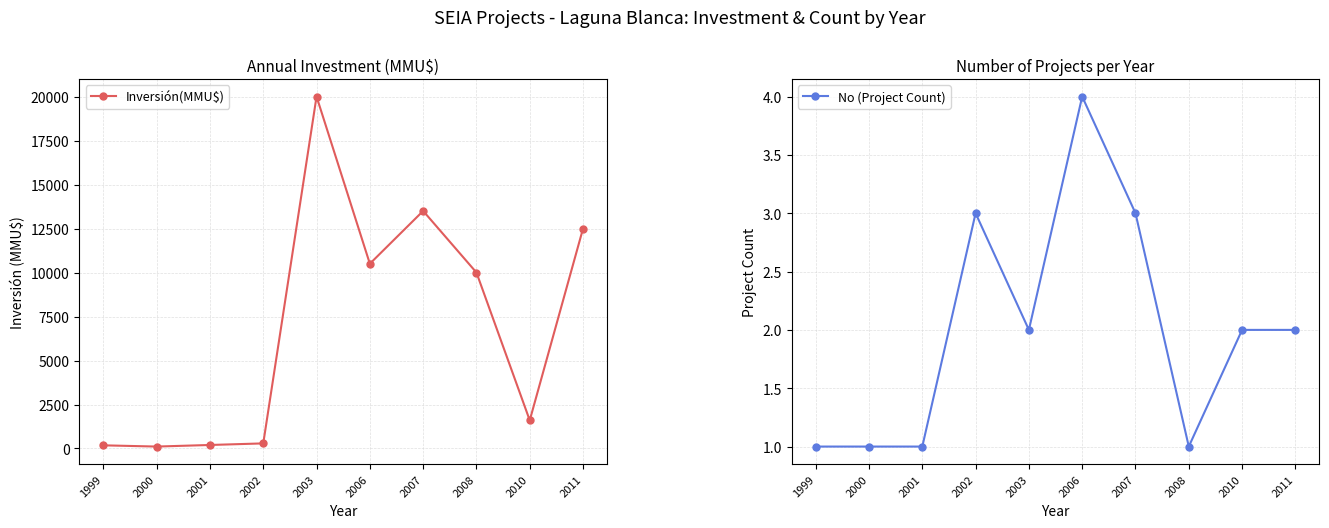

True or false: No (Project Count) has a value of 3 at 2010.

False